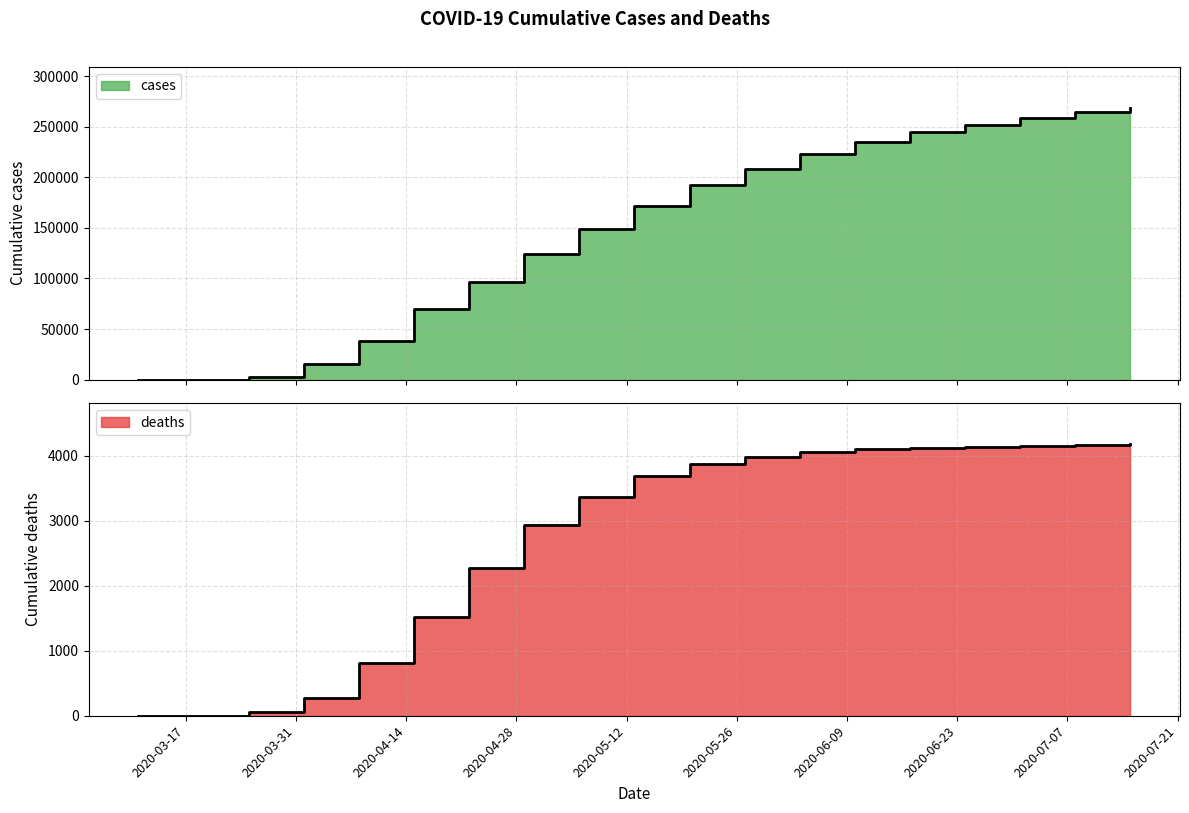

What is the spread (max minus min) of values at 2020-03-18?

97